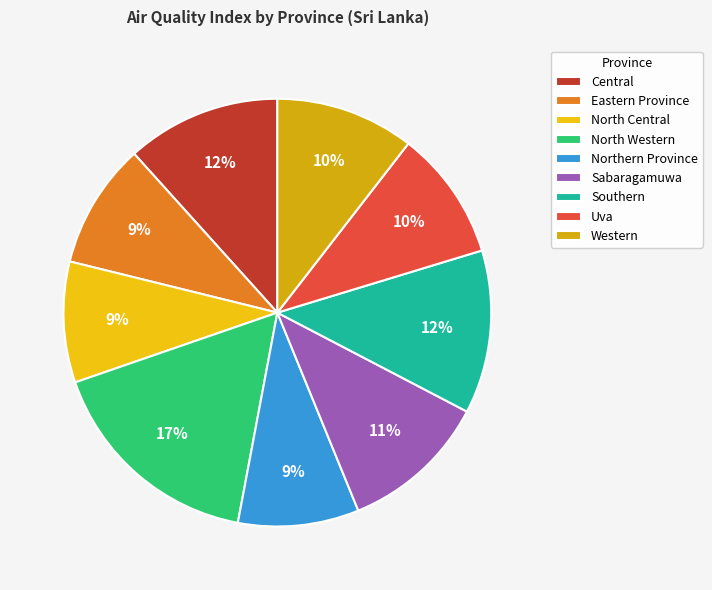

To the nearest percent, what is the difference between the largest and smallest slice percentages?

8%